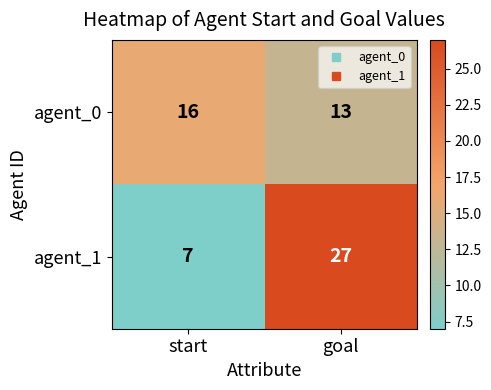

Reading left to right, what are all the values shown in this chart?

agent_0: start=16	goal=13
agent_1: start=7	goal=27